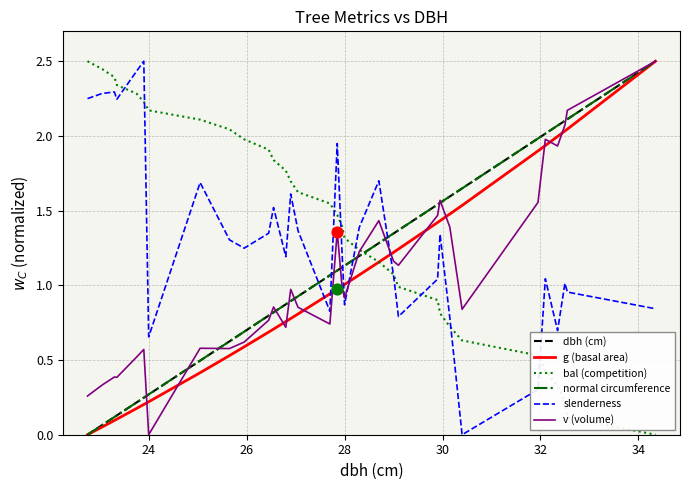

What is the maximum value for normal circumference?

2.5